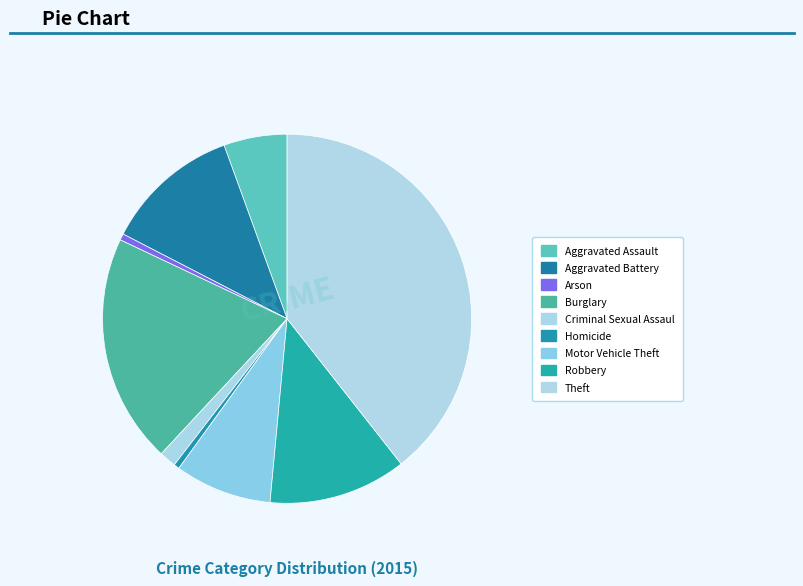

Rank the categories by value from highest to lowest.

Theft, Burglary, Robbery, Aggravated Battery, Motor Vehicle Theft, Aggravated Assault, Criminal Sexual Assault, Arson, Homicide